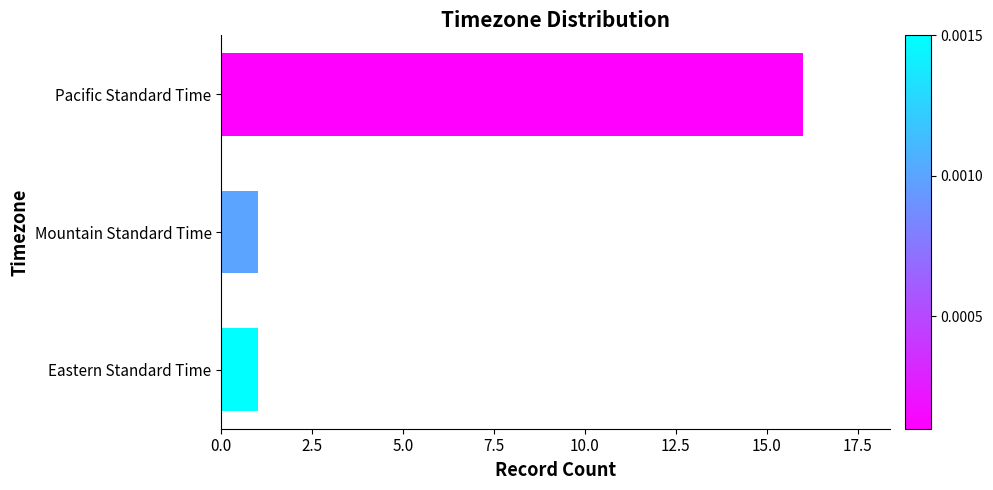

What is the value of the 2nd bar from the top?

1